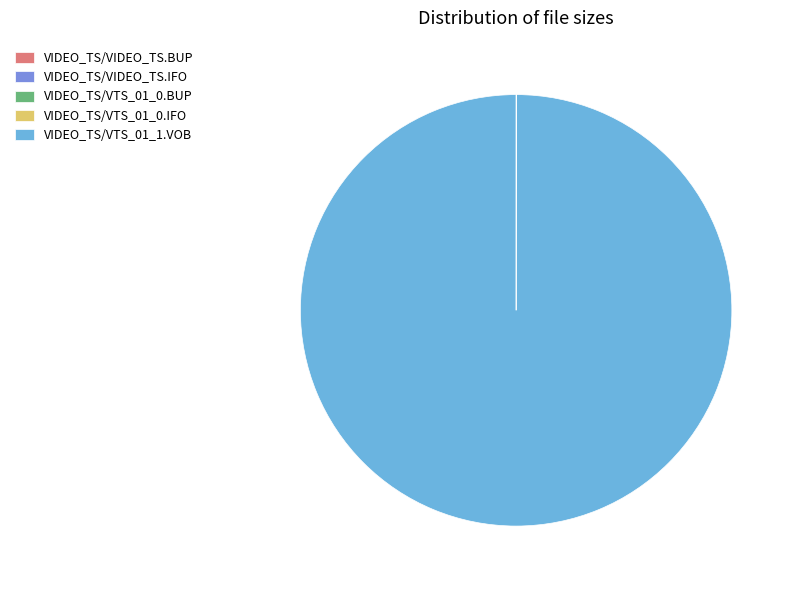

Which slice represents more than half of the pie?

VIDEO_TS/VTS_01_1.VOB